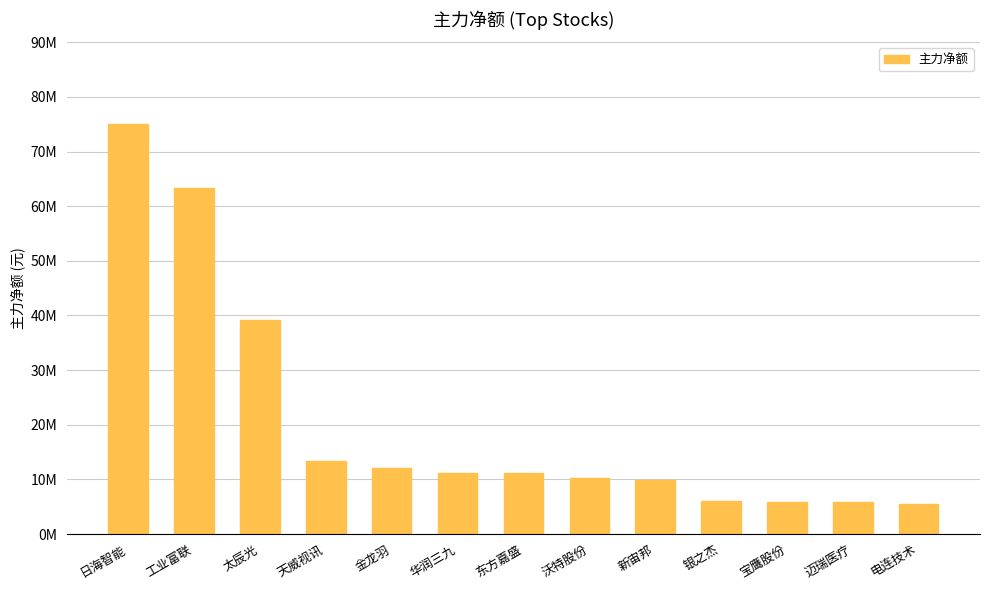

Does the chart contain any negative values?

No